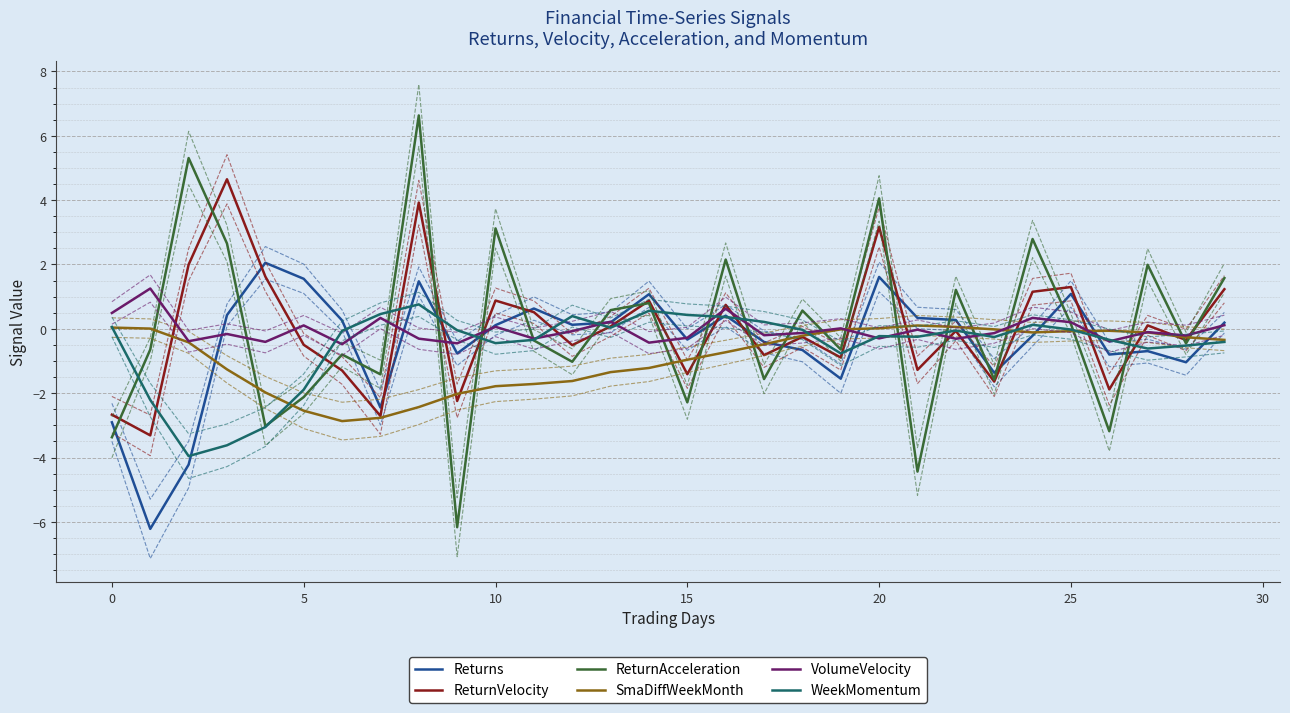

The value of VolumeVelocity at 14 is -0.4. True or false?

True